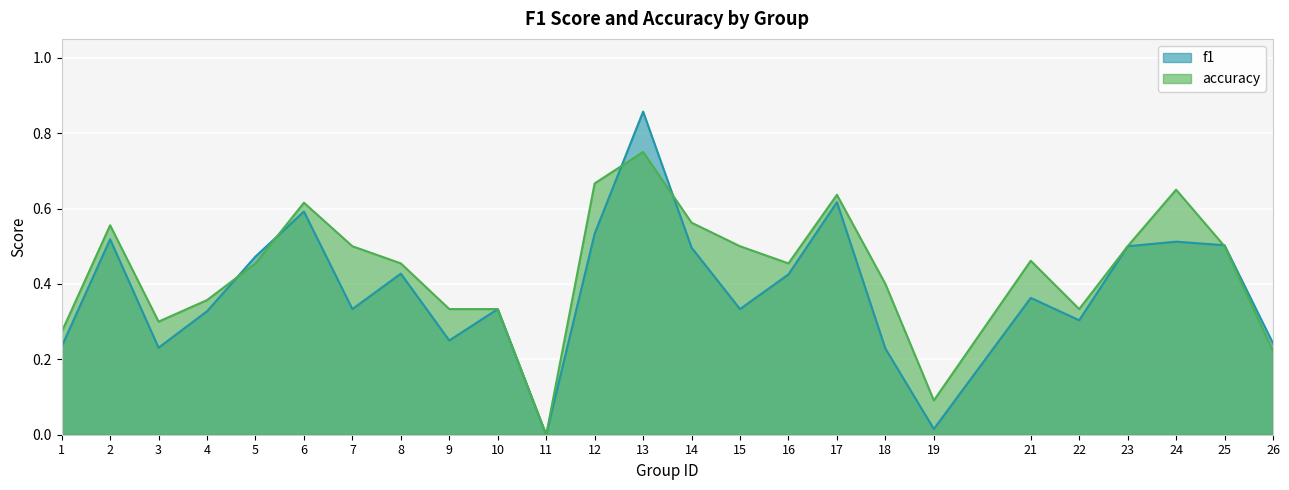

Between 1 and 16, which series saw the biggest shift?

f1